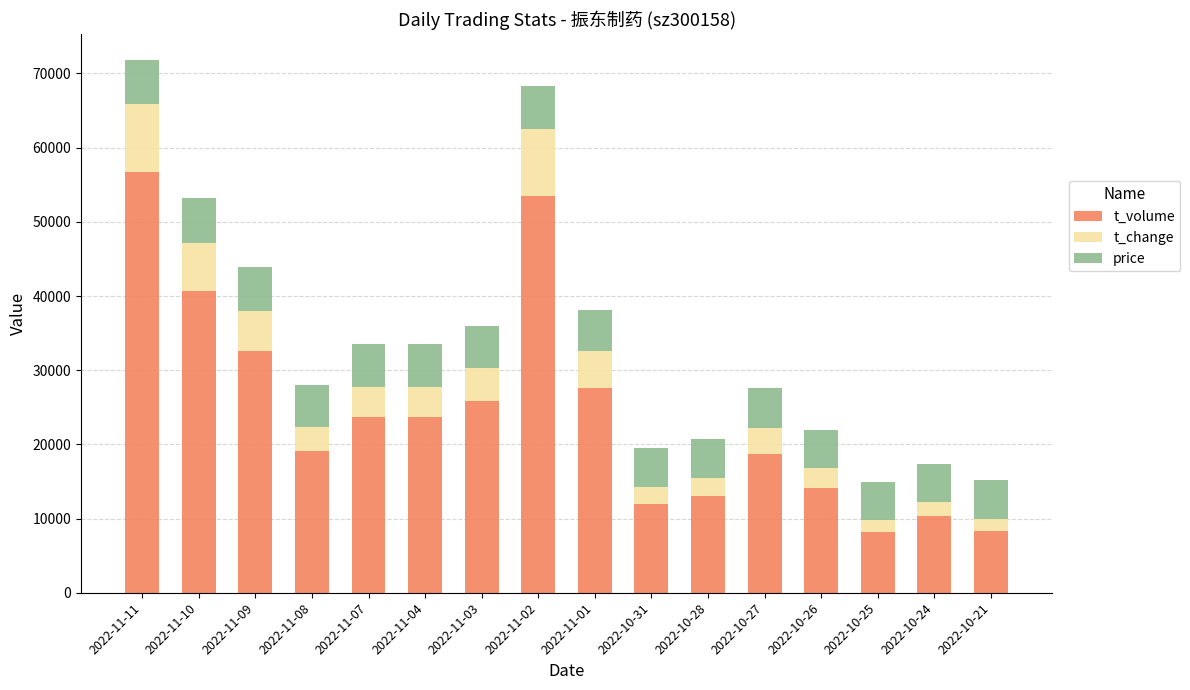

What is the lowest value of the t_volume series?

8239